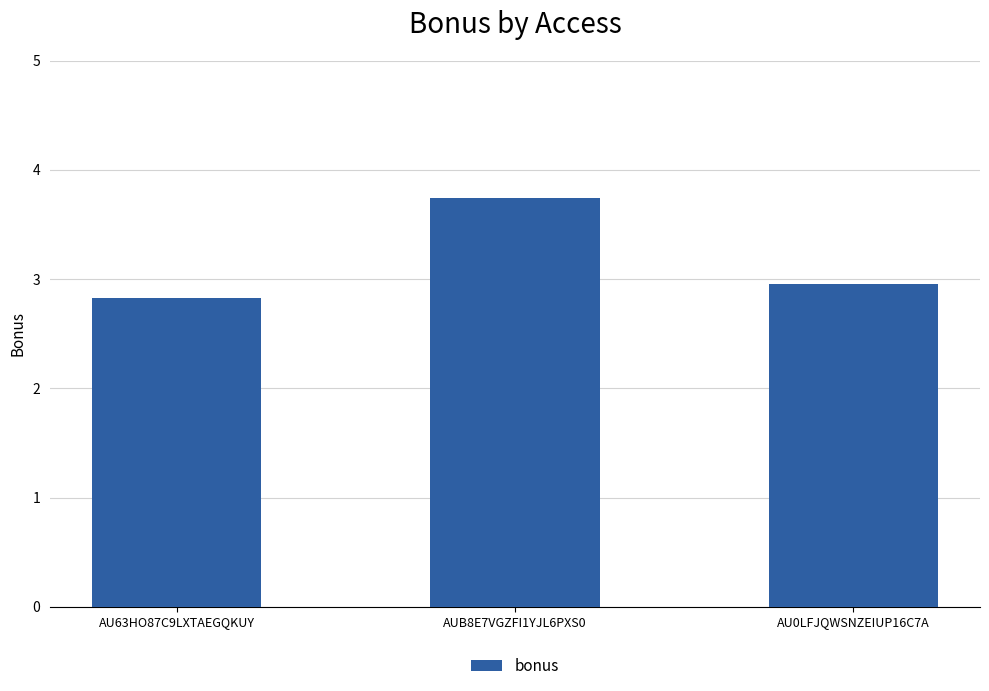

What position from the right is AUB8E7VGZFI1YJL6PXS0?

2